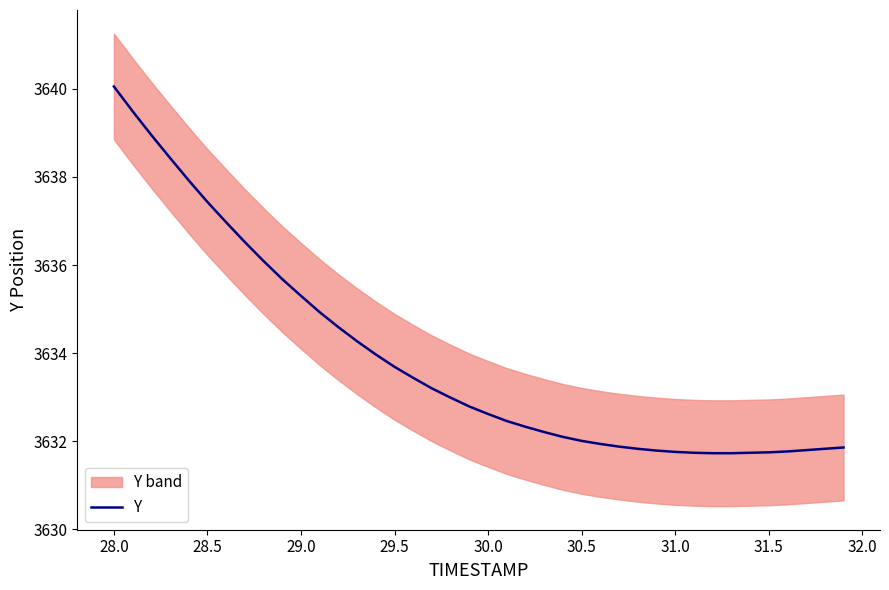

Is it true that Y equals 3631.8 at 31.0?

True